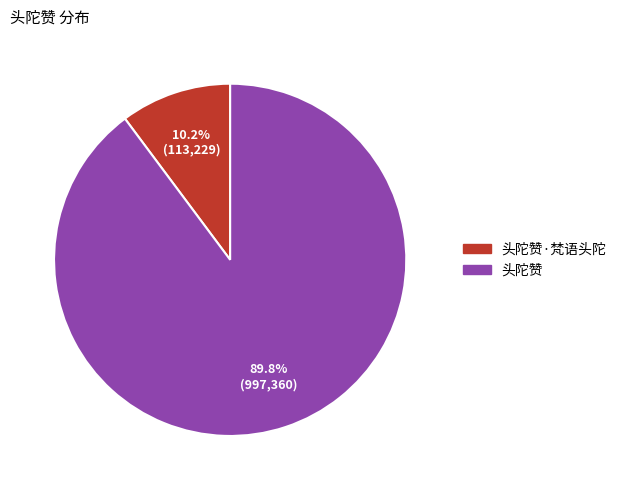

How many slices are in this pie chart?

2